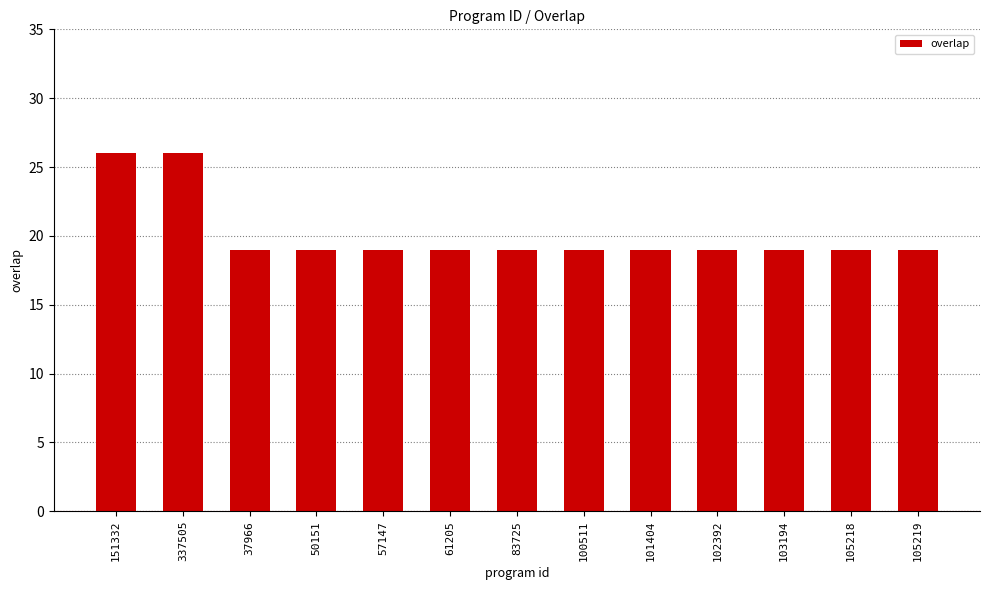

Reading left to right, transcribe all the data shown in this chart.

26	26	19	19	19	19	19	19	19	19	19	19	19